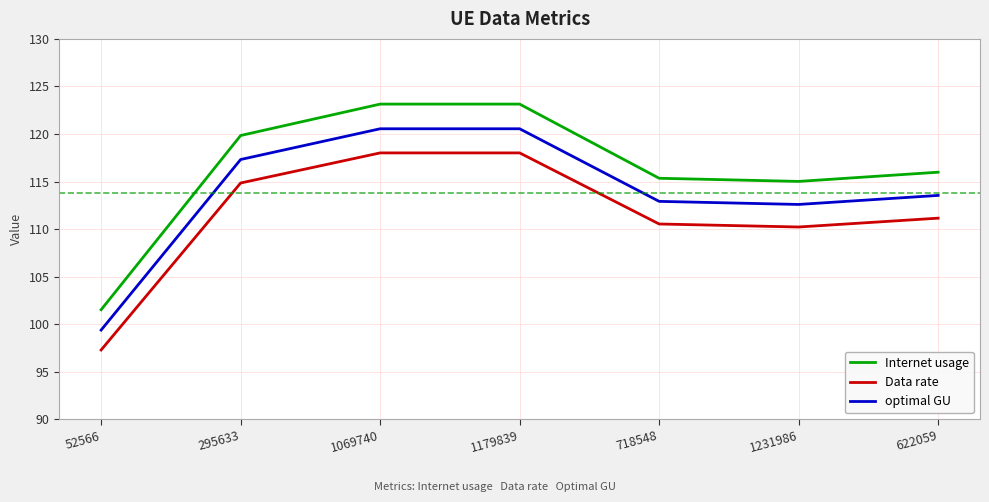

At how many categories does at least one series exceed 104?

6